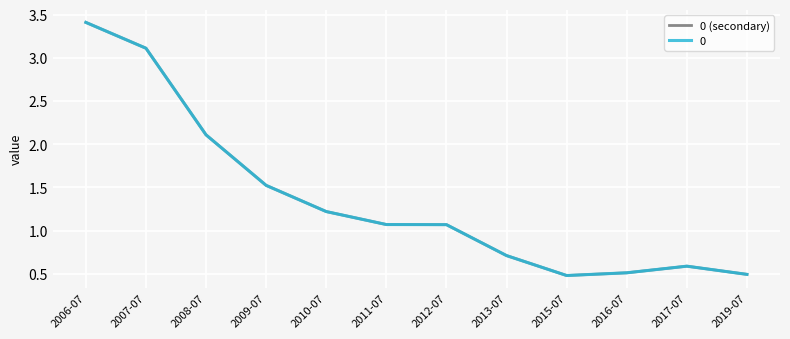

What is the maximum value shown in the chart?

3.4